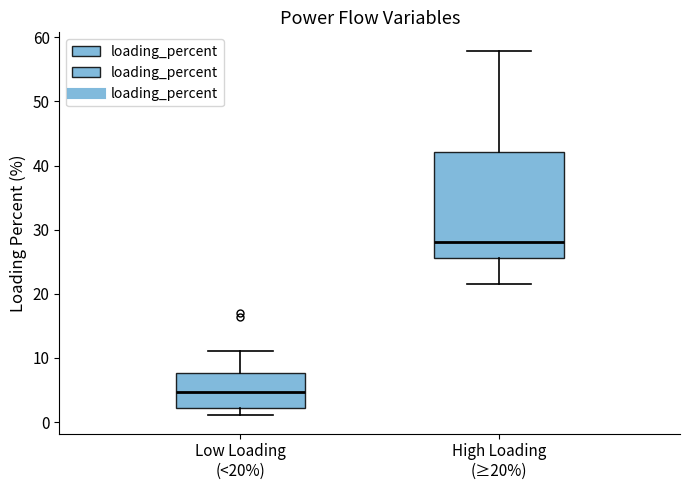

Reading left to right, transcribe this box plot: for each box, give where its median line is, the range the box spans, and where its two whiskers end, as read against the y-axis. The values are not printed on the chart, so give them approximately, as read against the axis.

Low Loading (<20%): median 5, box 2 to 8, whiskers 1 to 11
High Loading (≥20%): median 28, box 26 to 42, whiskers 22 to 58